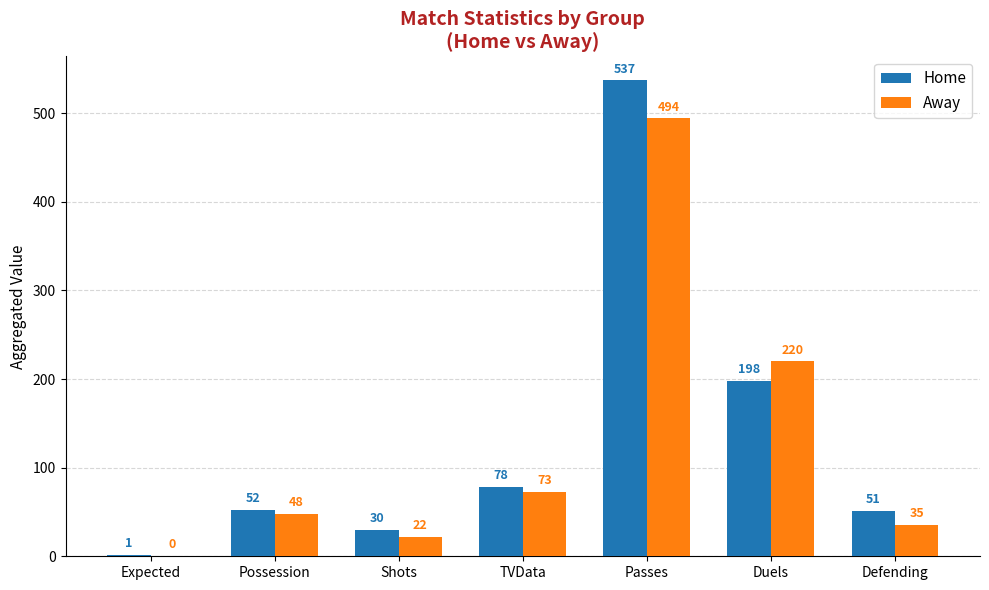

Read the Home value at Passes.

537.0